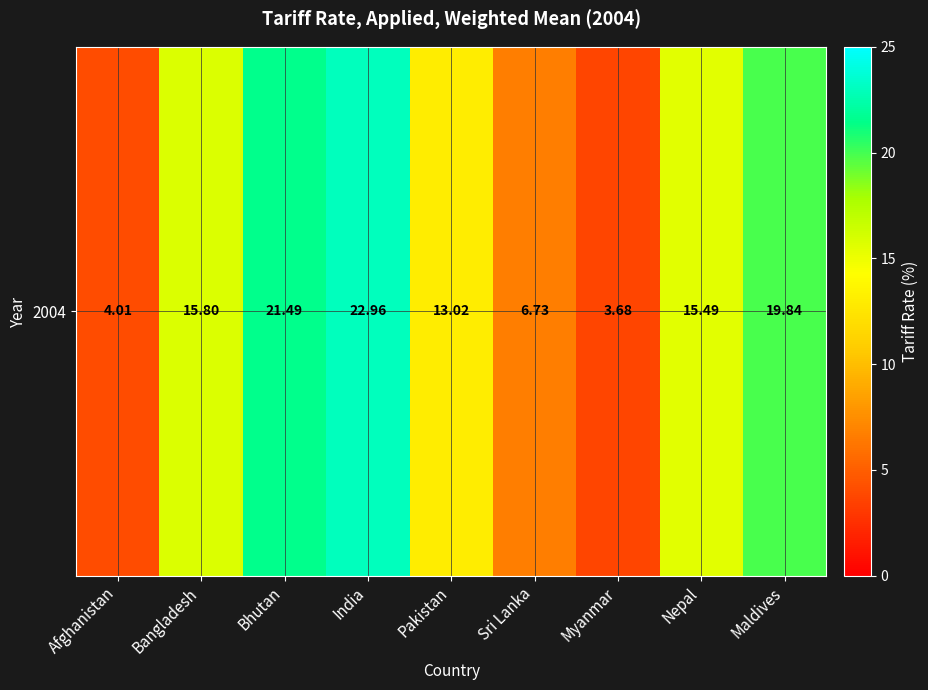

What is the sum of all values?

123.0